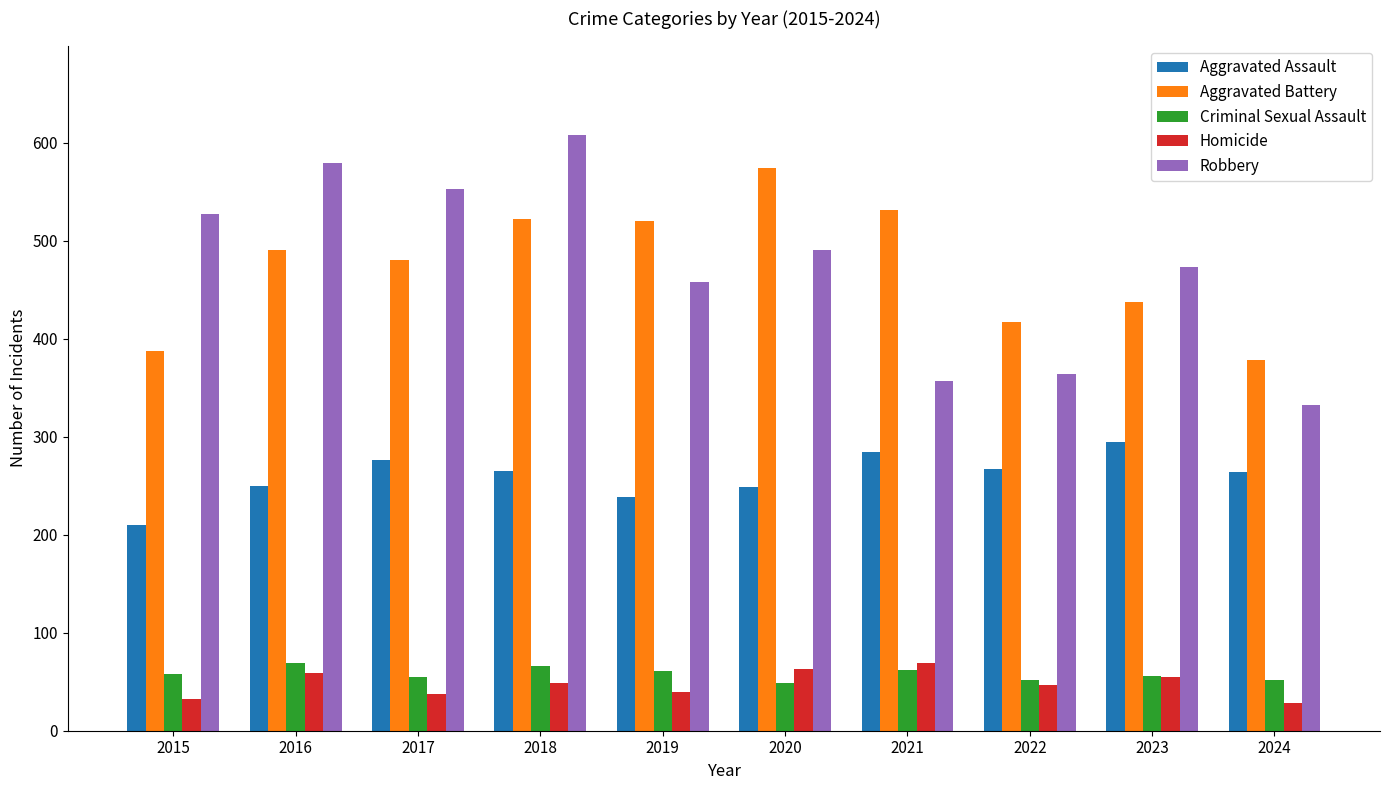

What is the spread (max minus min) of values at 2018?

559